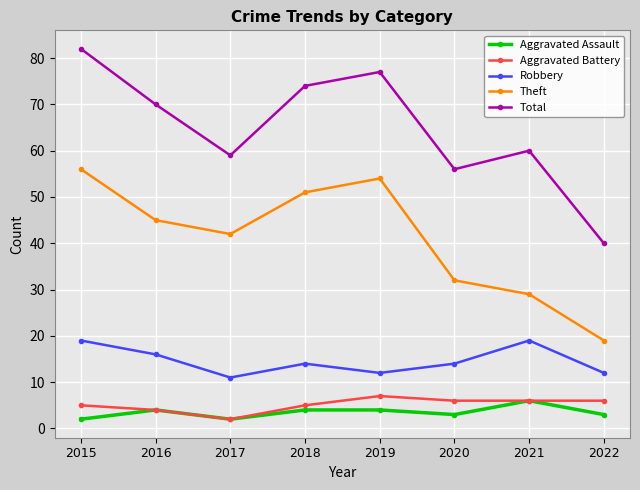

Is it true that Robbery equals 20 at 2018?

False